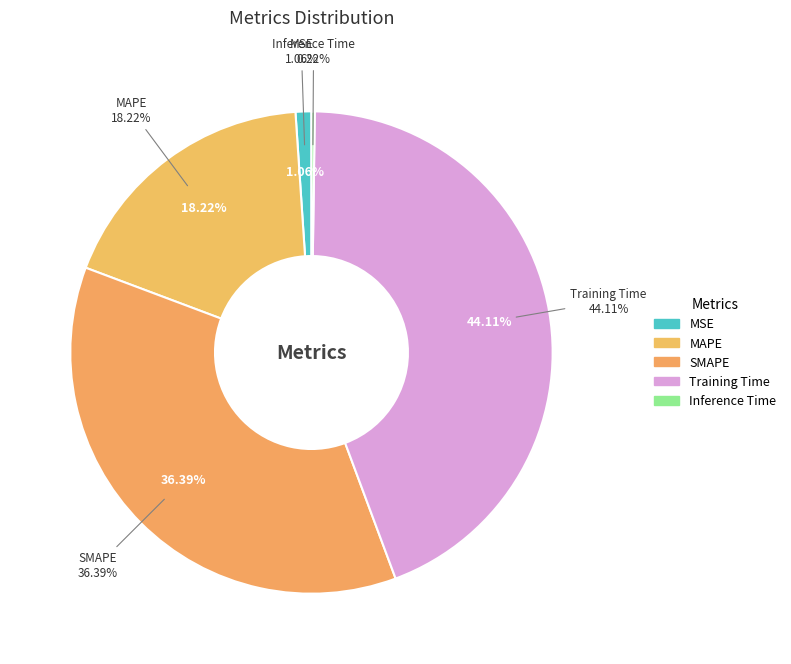

To the nearest percent, what is the difference between the largest and smallest slice percentages?

44%